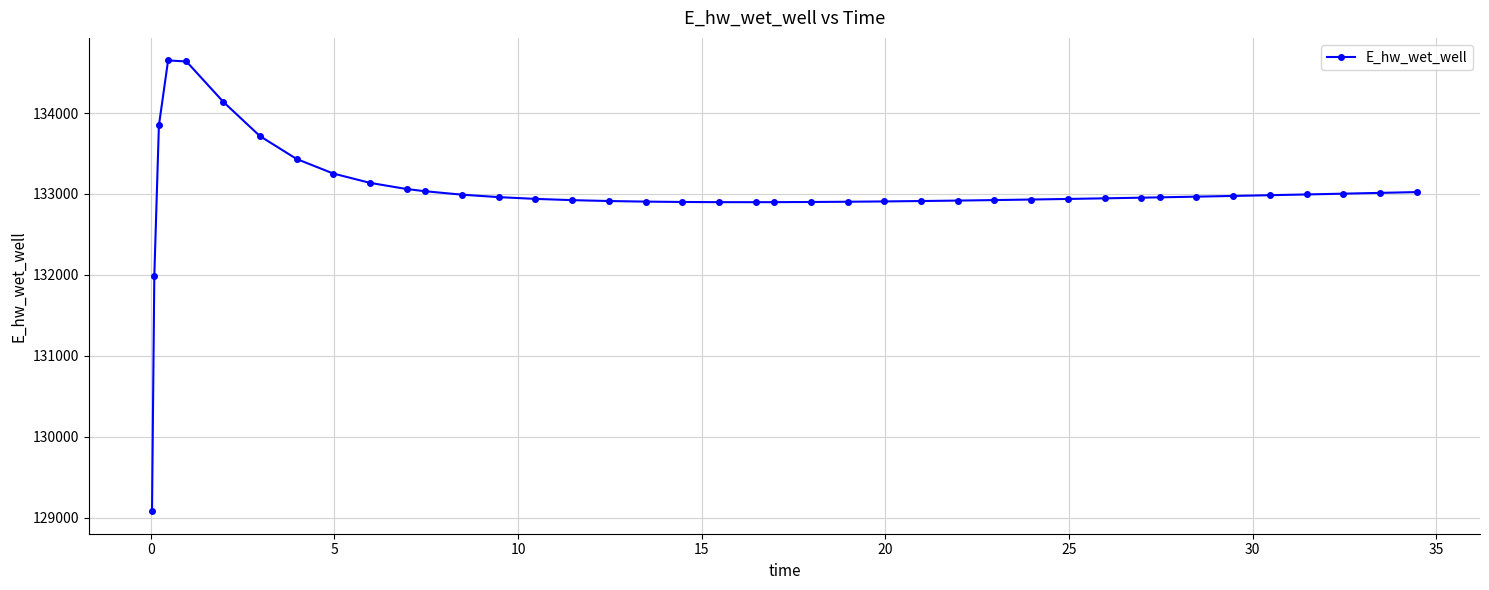

True or false: the data has more than 0 interior local peaks.

True